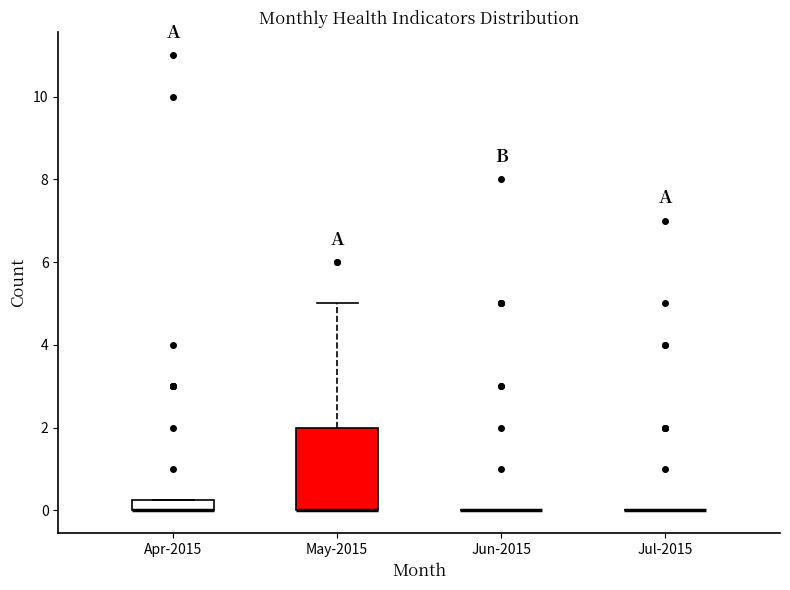

Where is the lower edge of the box for Apr-2015 on the y-axis? The values are not printed on the chart, so give them approximately, as read against the axis.

0.0